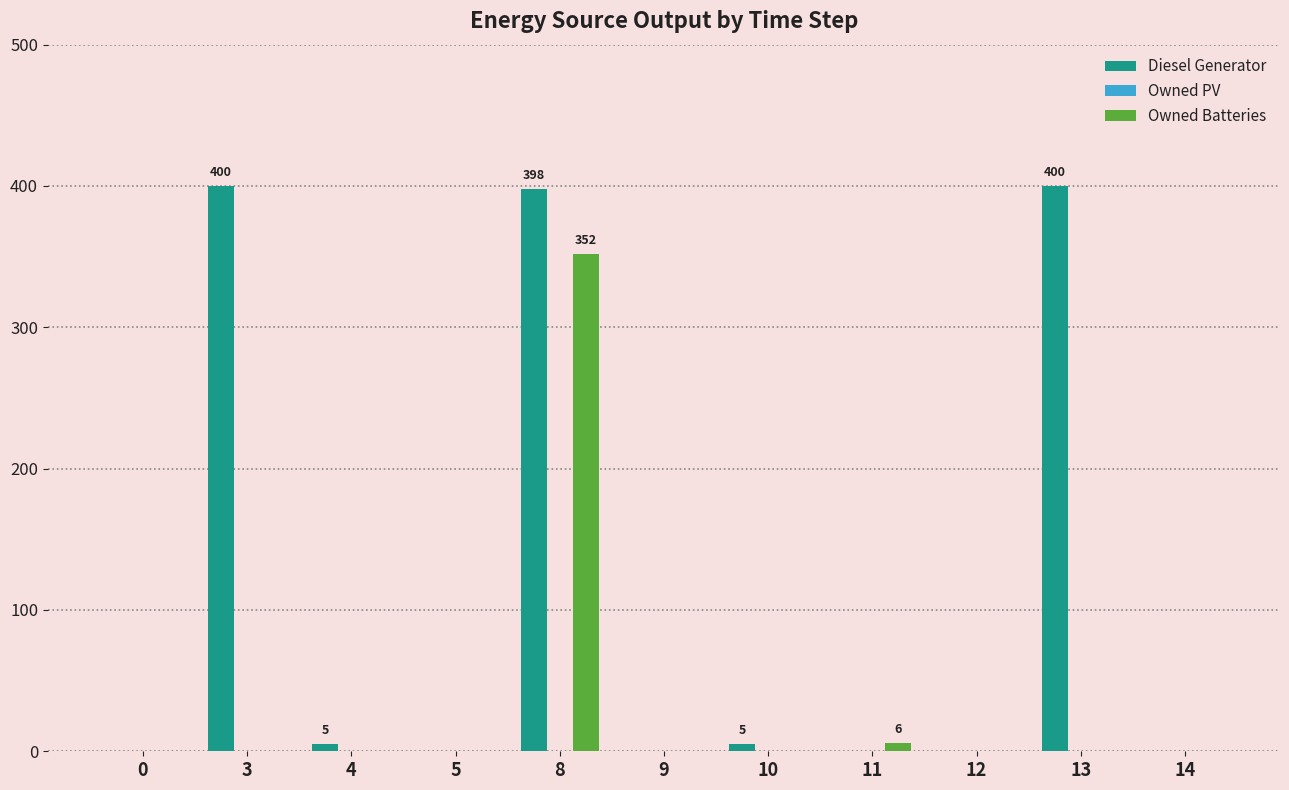

The value of Owned Batteries at 3 is 0. True or false?

True